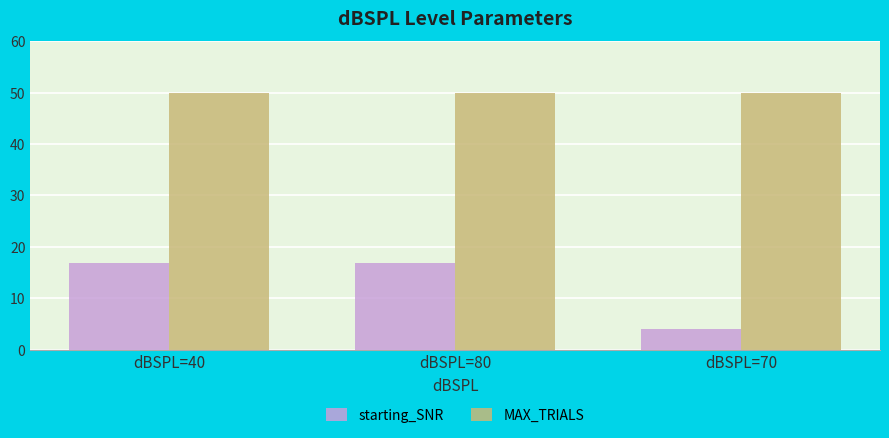

What is the lowest value of the starting_SNR series?

4.0